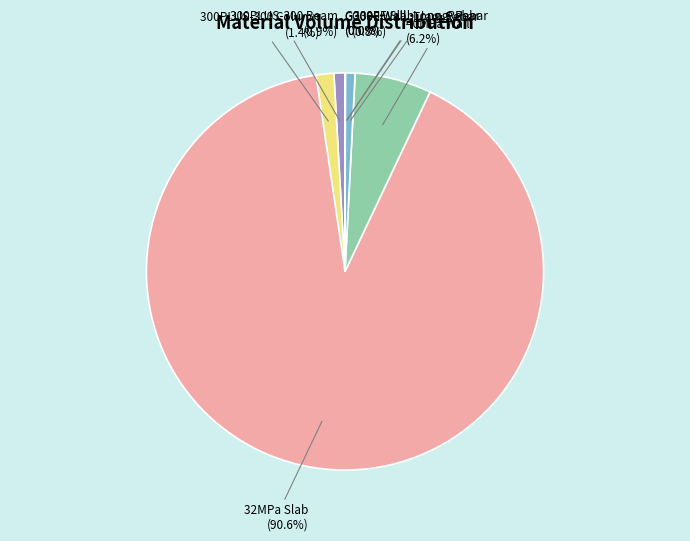

Which category accounts for the majority?

32MPa Slab